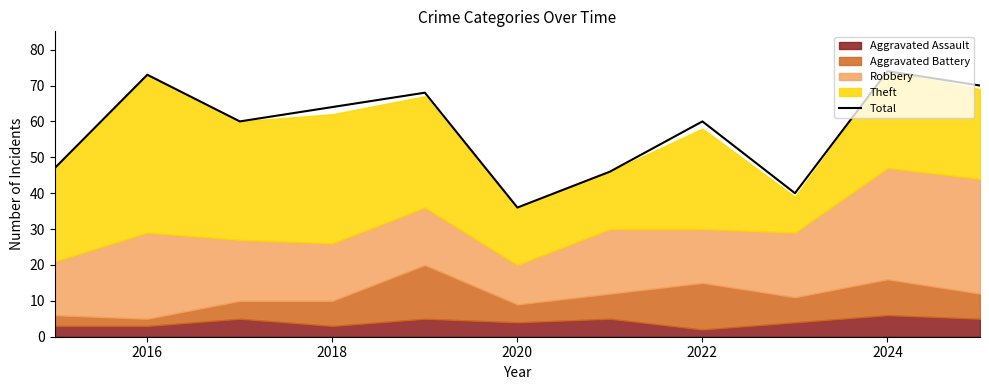

What is the maximum value shown in the chart?

74